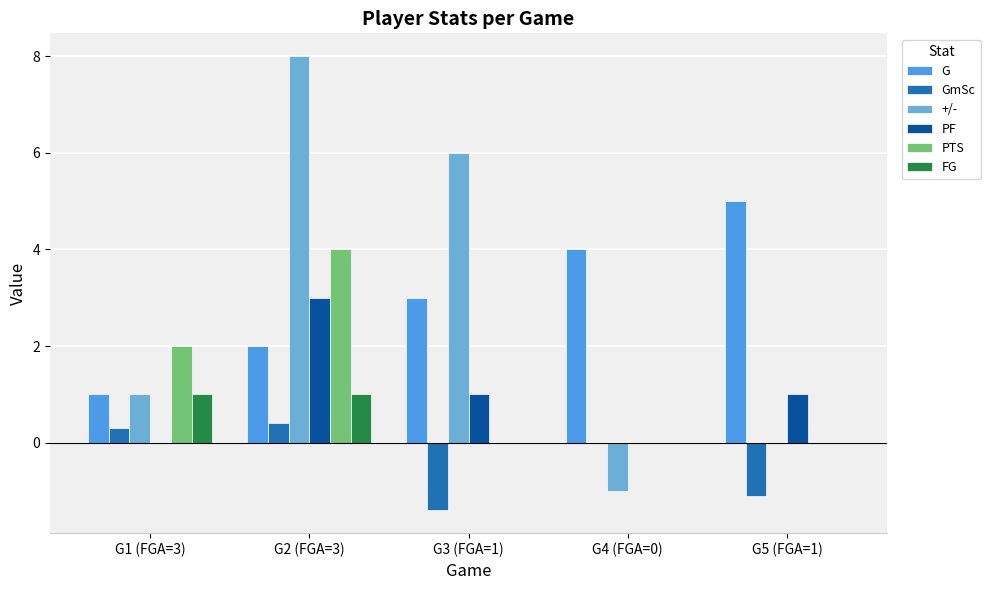

What is the maximum value shown in the chart?

8.0